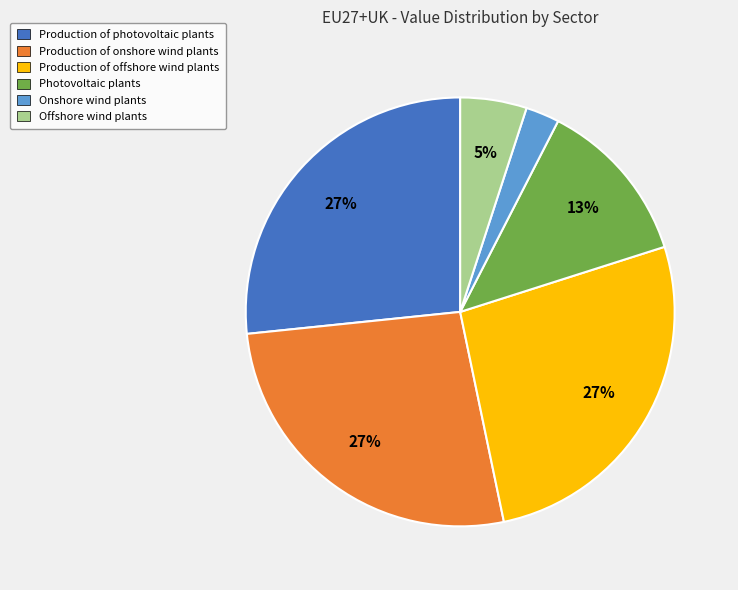

Does any single category account for the majority?

No